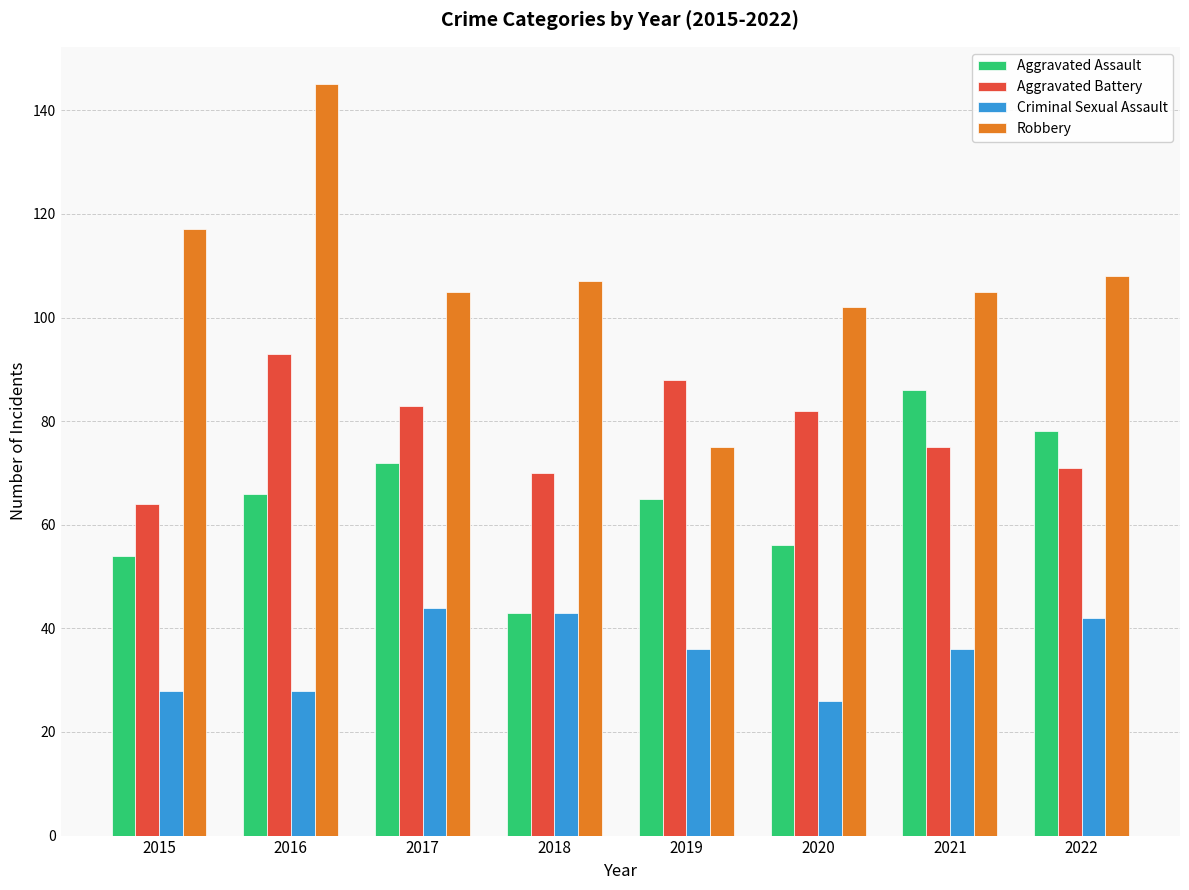

At which label does Aggravated Assault reach its minimum?

2018